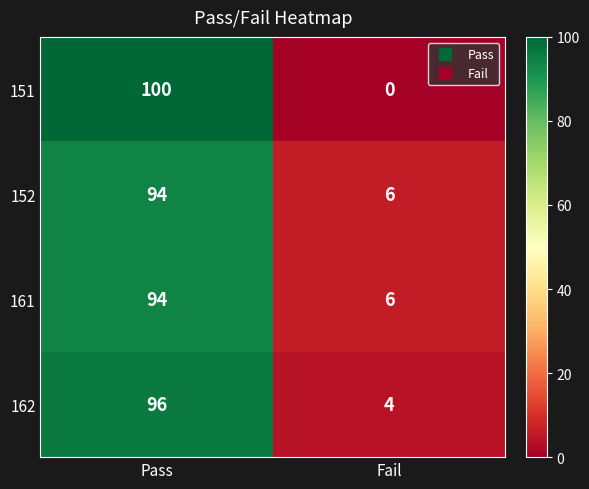

Between Pass and Fail, which series saw the biggest shift?

151